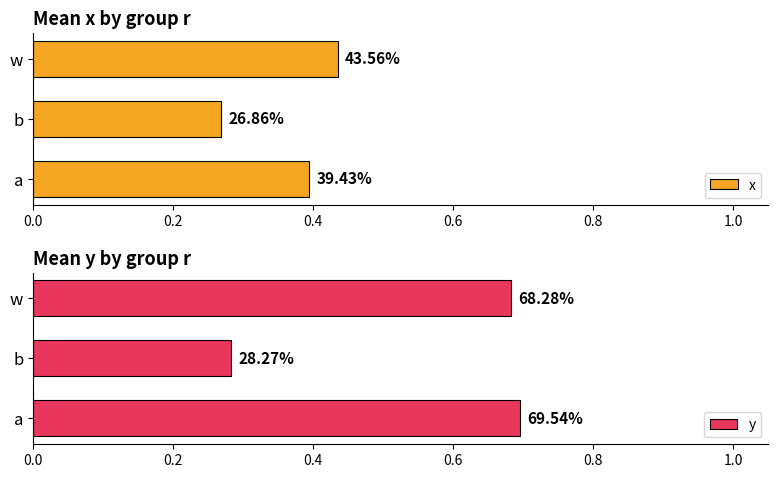

Which series has the largest range (max minus min)?

y